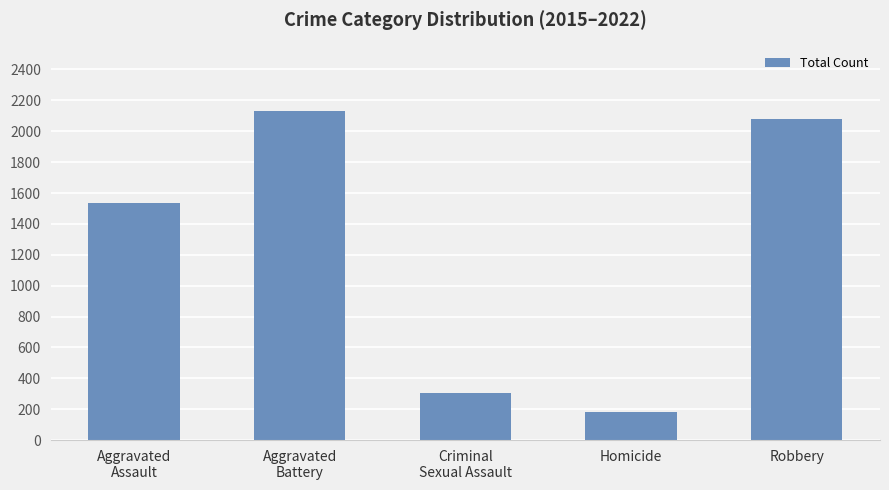

Reading left to right, list all the values displayed in this chart.

Aggravated
Assault=1536	Aggravated
Battery=2130	Criminal
Sexual Assault=304	Homicide=181	Robbery=2080